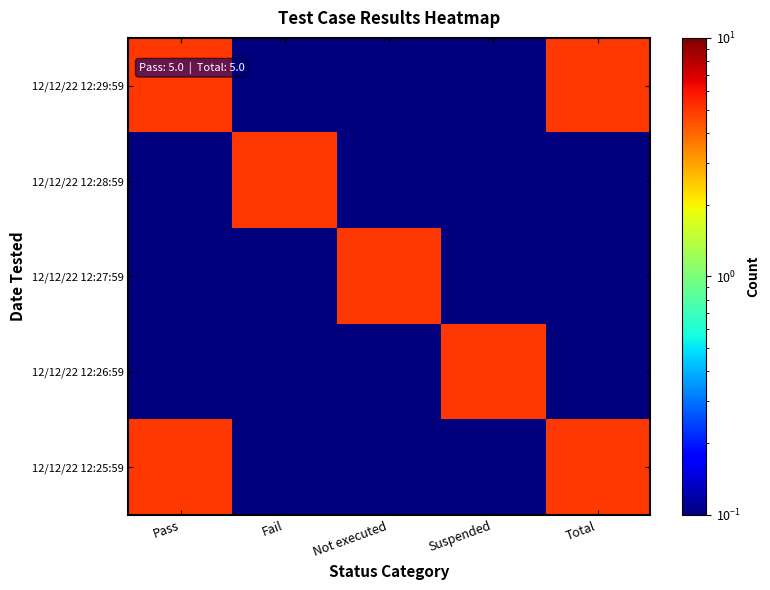

At which category is the sum across all series the highest?

Pass